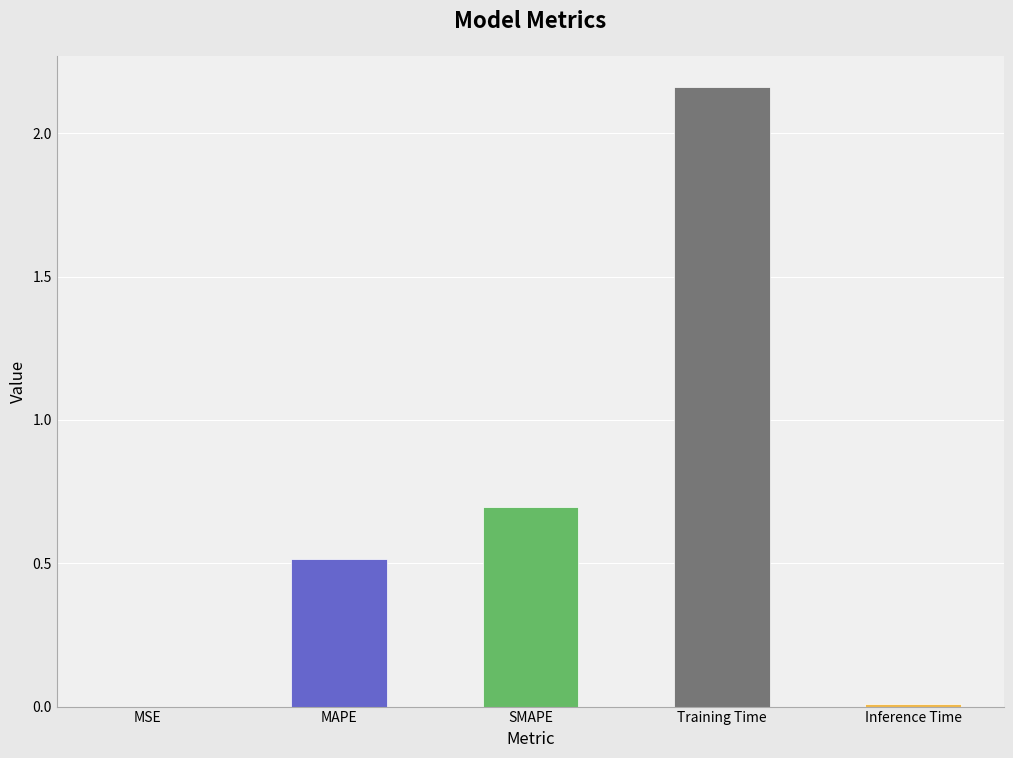

Is it true that the value at MSE is 0.0?

True